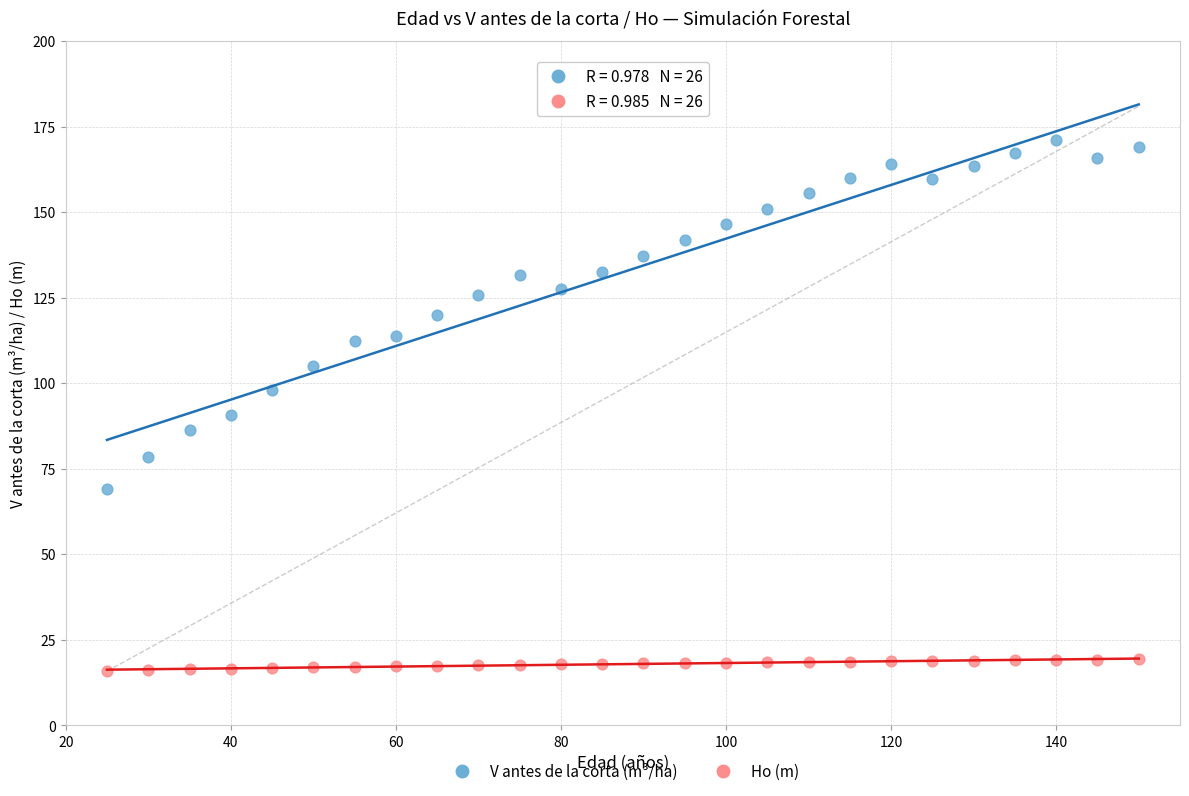

Which series reaches the minimum Y coordinate?

Ho (m)